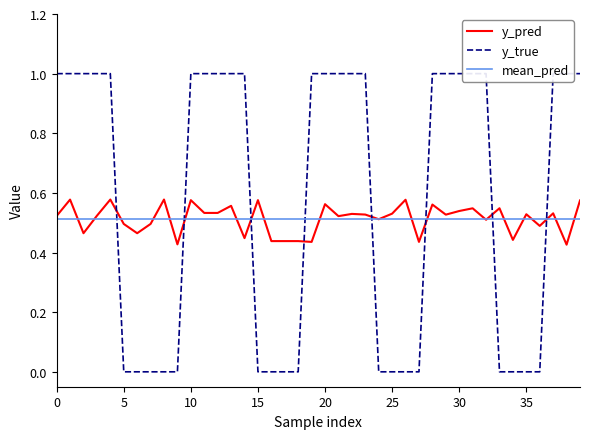

What is the difference between the maximum and minimum values in the y_pred series?

0.2